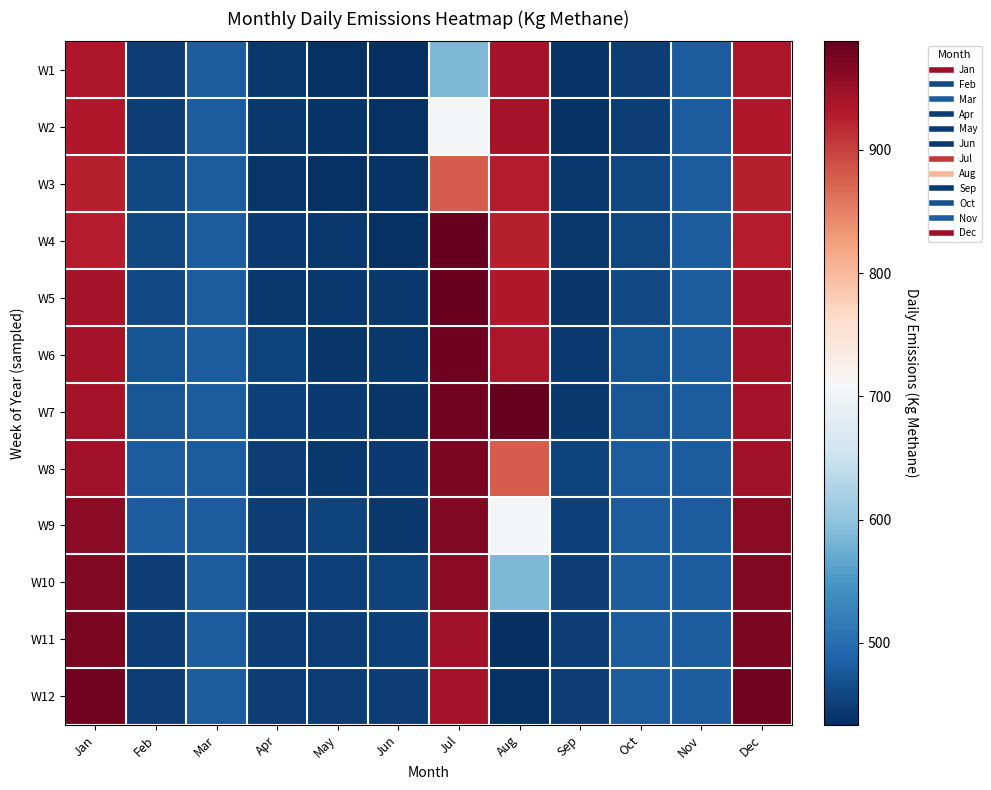

Which series changed the most between Apr and Dec?

W12